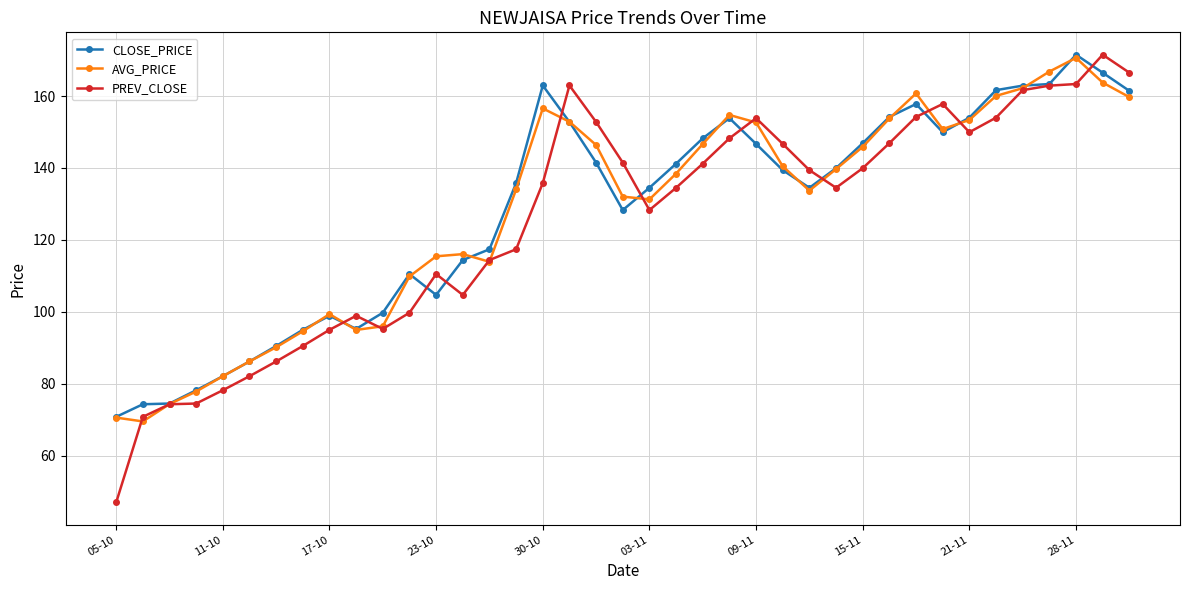

What is the minimum value for AVG_PRICE?

69.5